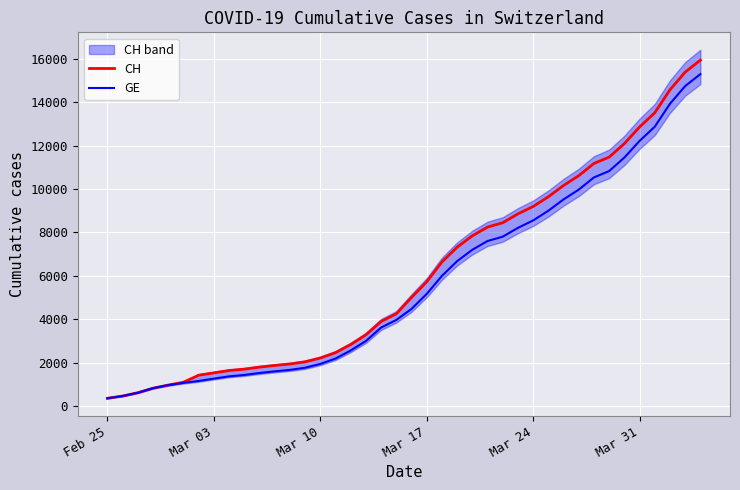

True or false: GE and CH cross at least once.

False